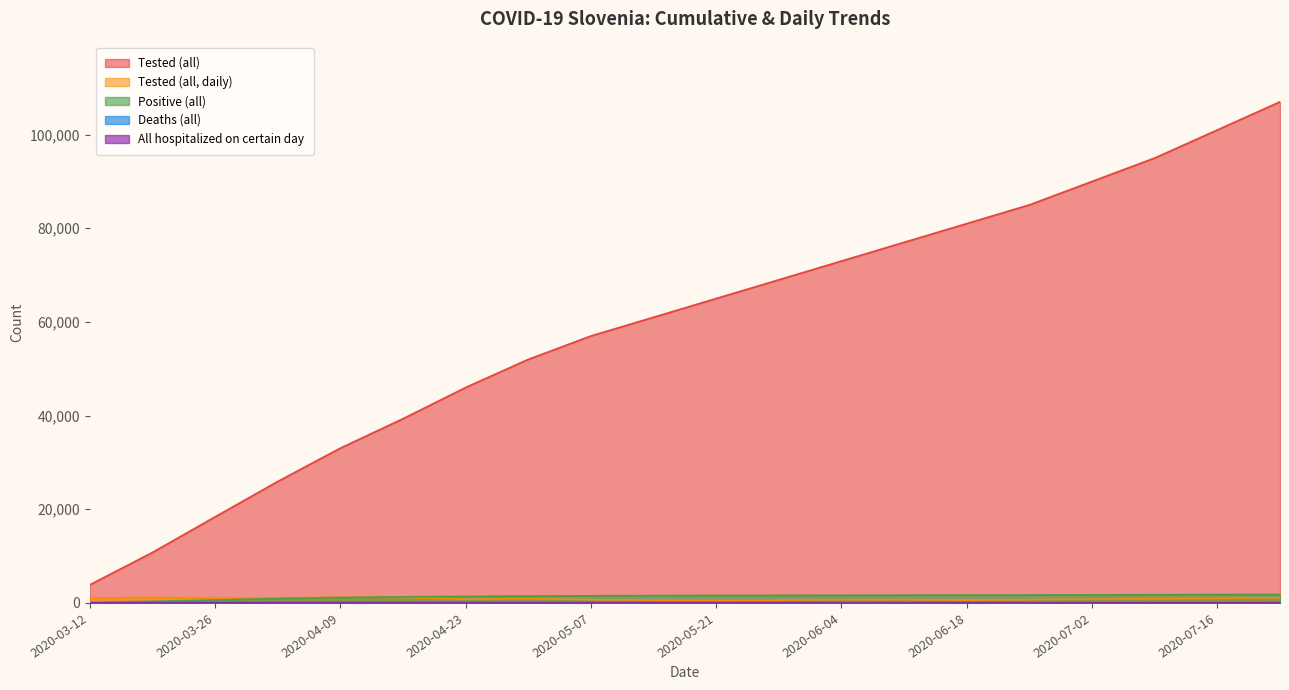

What is the value of the All hospitalized on certain day point at the 9th from the left?

50